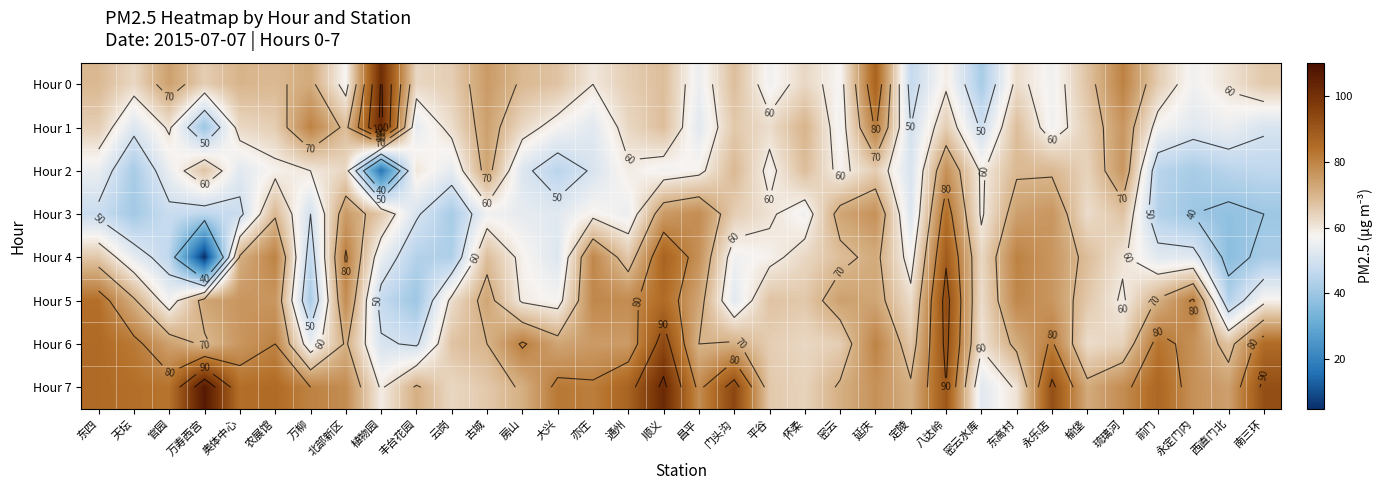

Is it true that Hour 0 equals 56 at 永定门内?

True